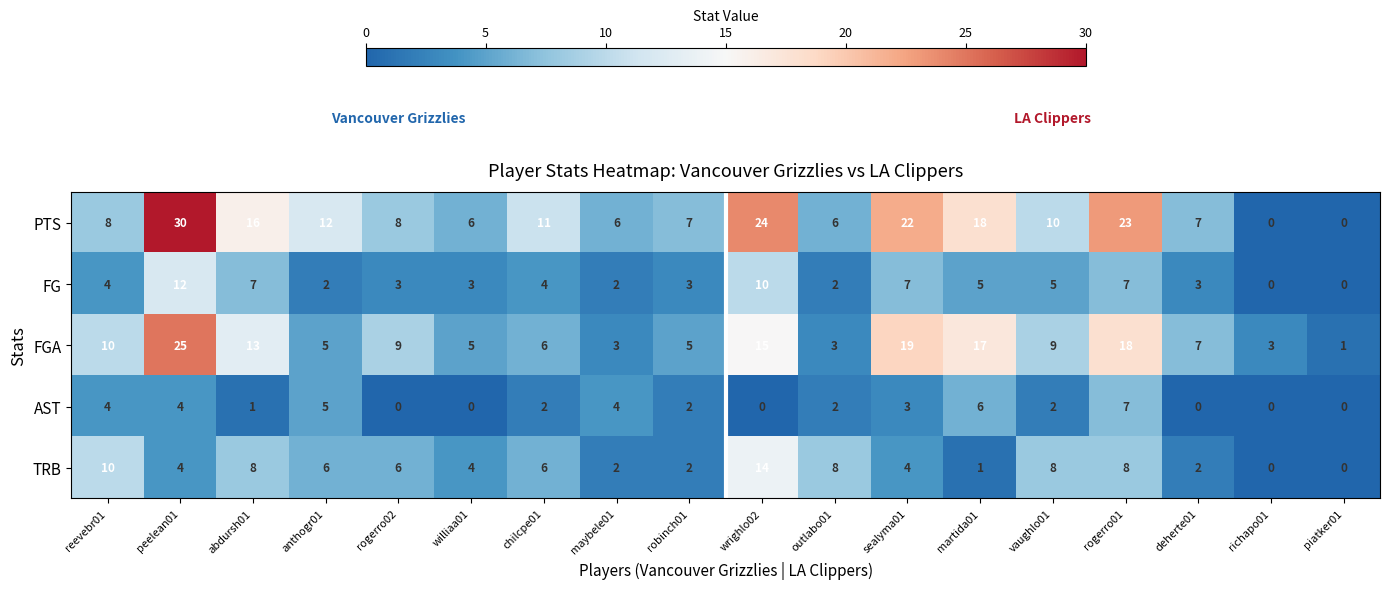

What is the difference between the second highest and minimum values in the AST series?

6